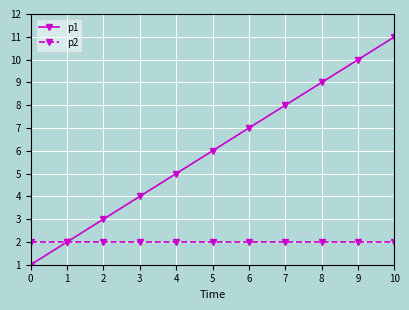

True or false: p1 has a value of 16 at 10.

False